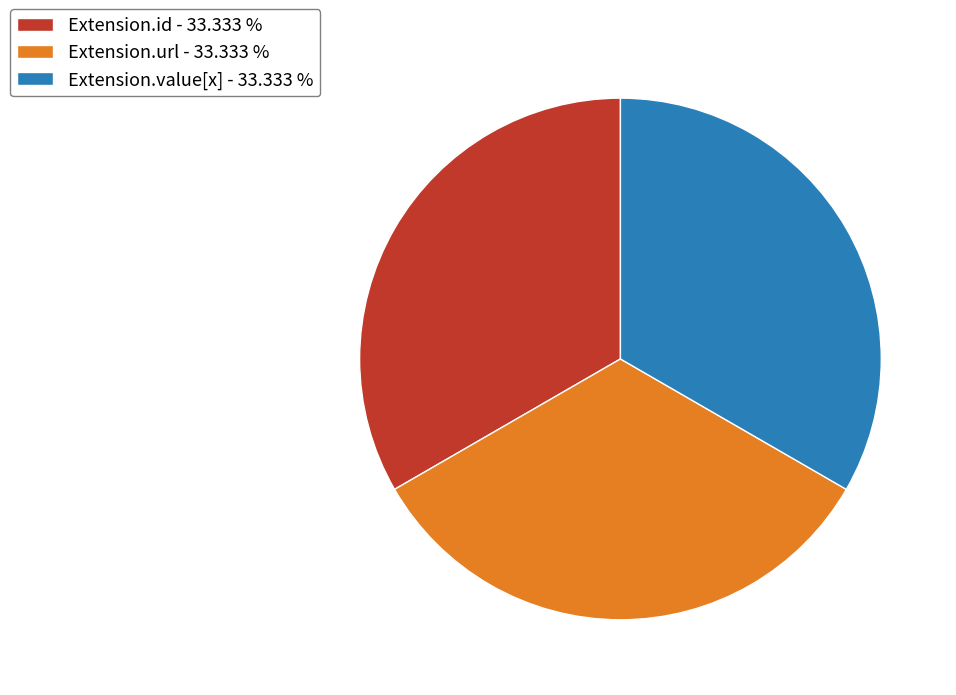

Count the number of slices in the pie.

3